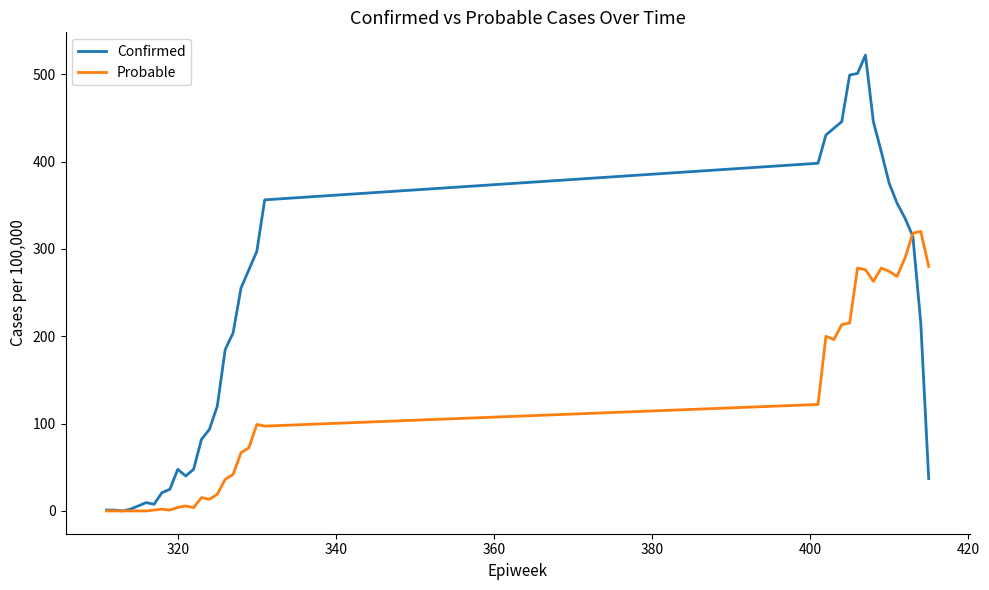

Rank the series by their average value, from highest to lowest.

Confirmed, Probable